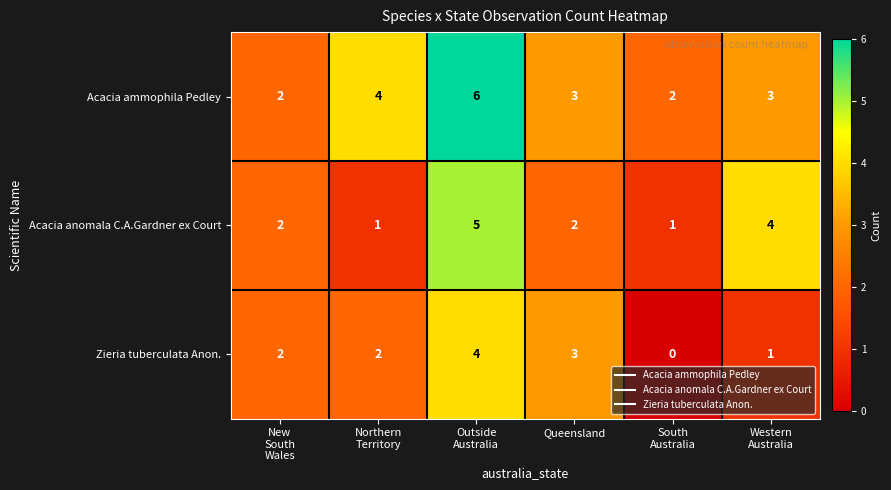

The value of Acacia ammophila Pedley at Queensland is 5. True or false?

False